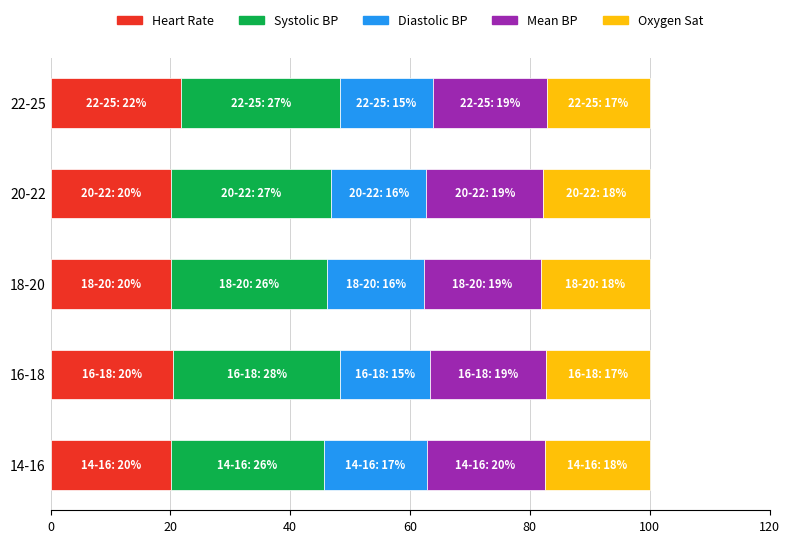

What is the maximum value for Heart Rate?

21.8